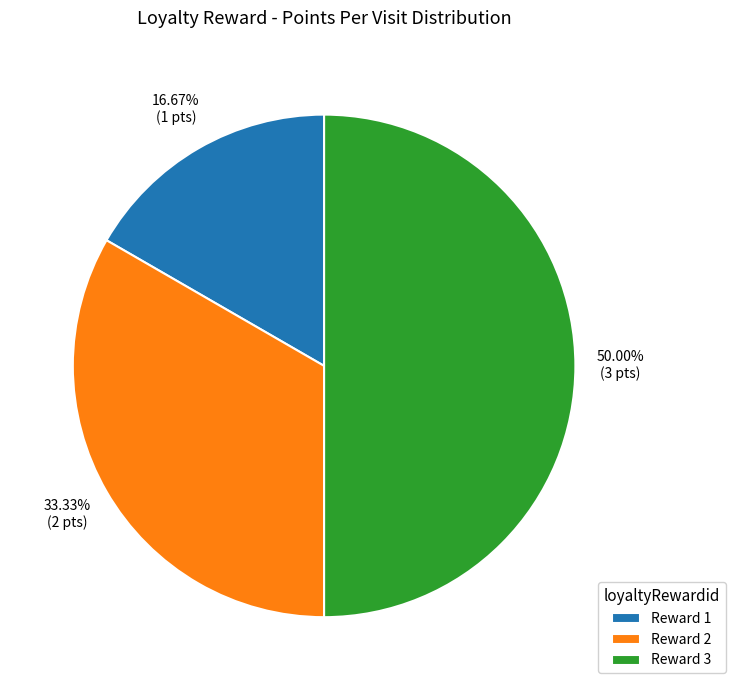

Between Reward 3 and Reward 1, which is larger?

Reward 3